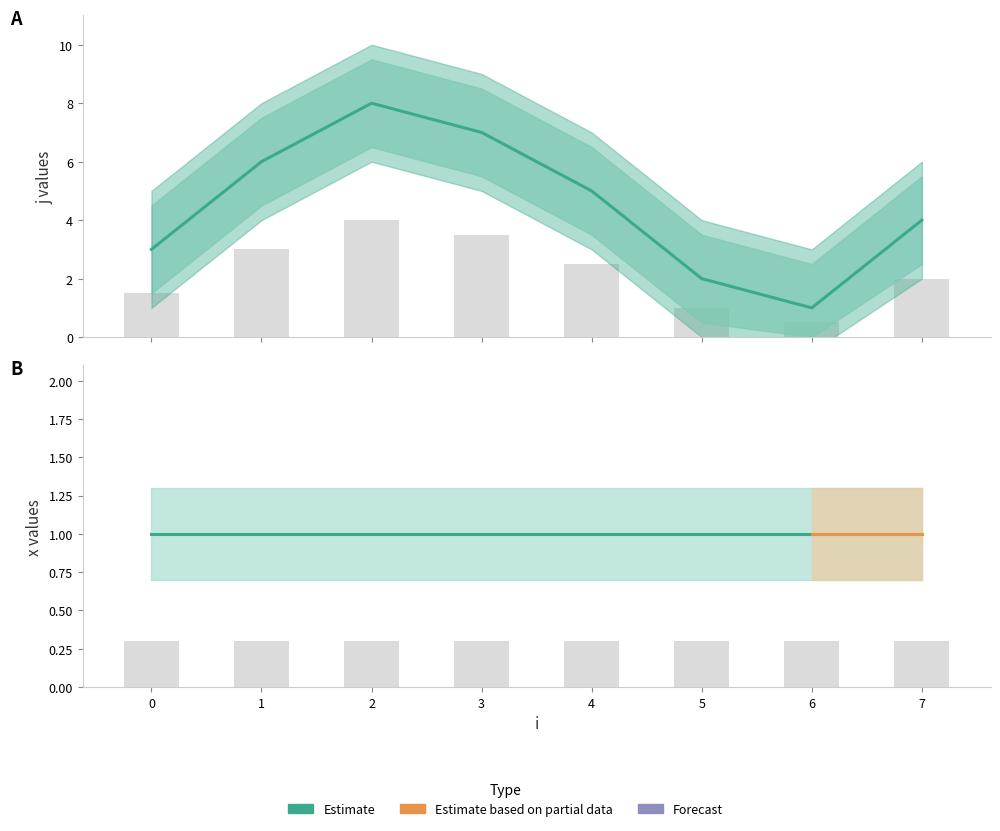

Reading left to right, transcribe all the data shown in this chart.

3	6	8	7	5	2	1	4